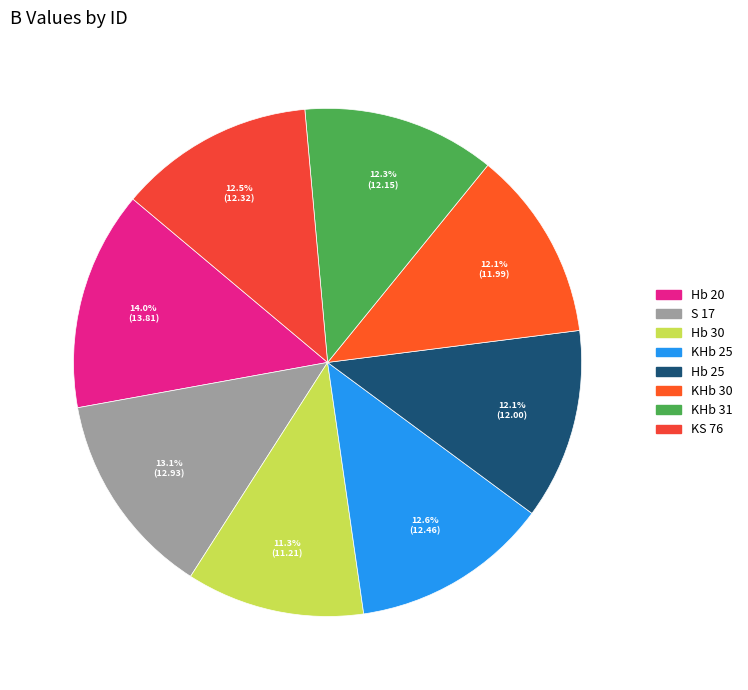

Which category has the biggest portion of the pie?

Hb 20